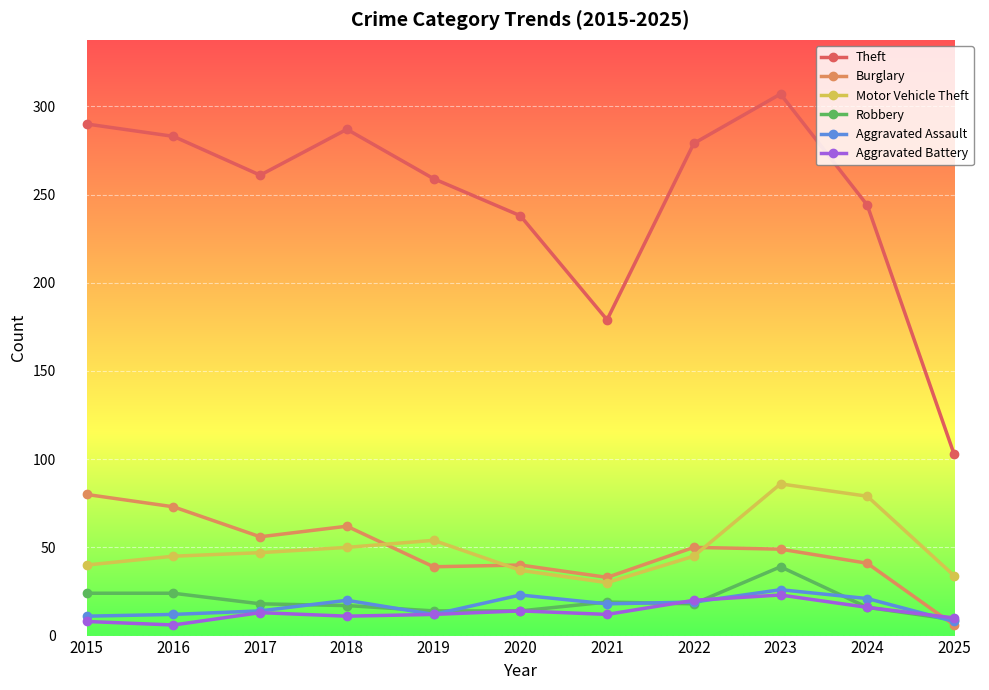

How many categories are shown in the chart?

11